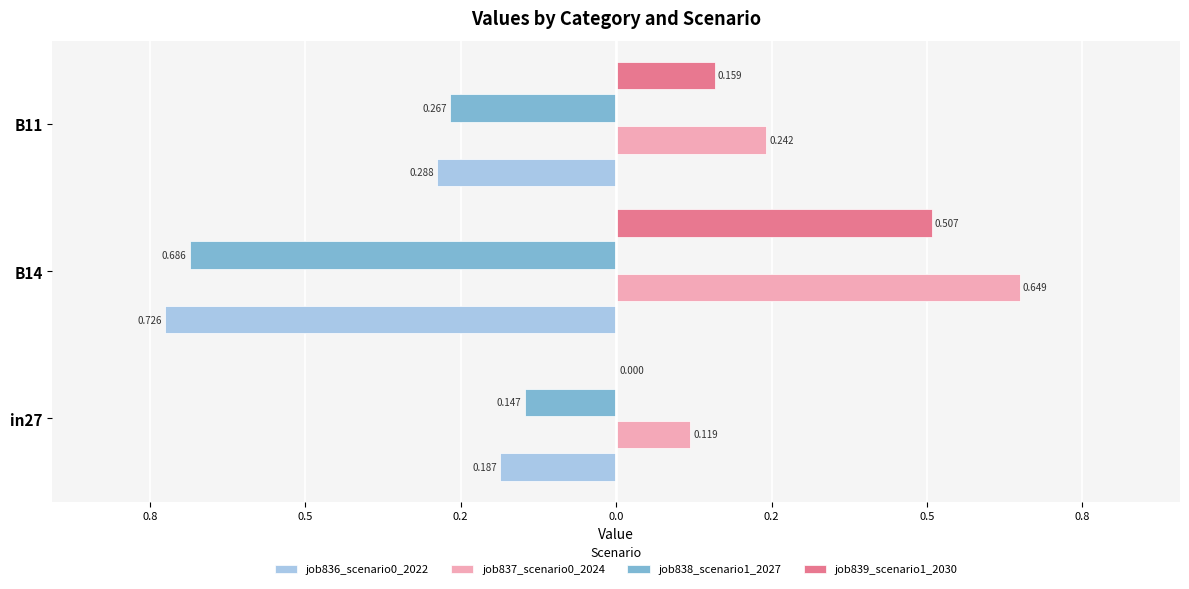

Rank the series by their maximum value, from highest to lowest.

job837_scenario0_2024, job839_scenario1_2030, job838_scenario1_2027, job836_scenario0_2022